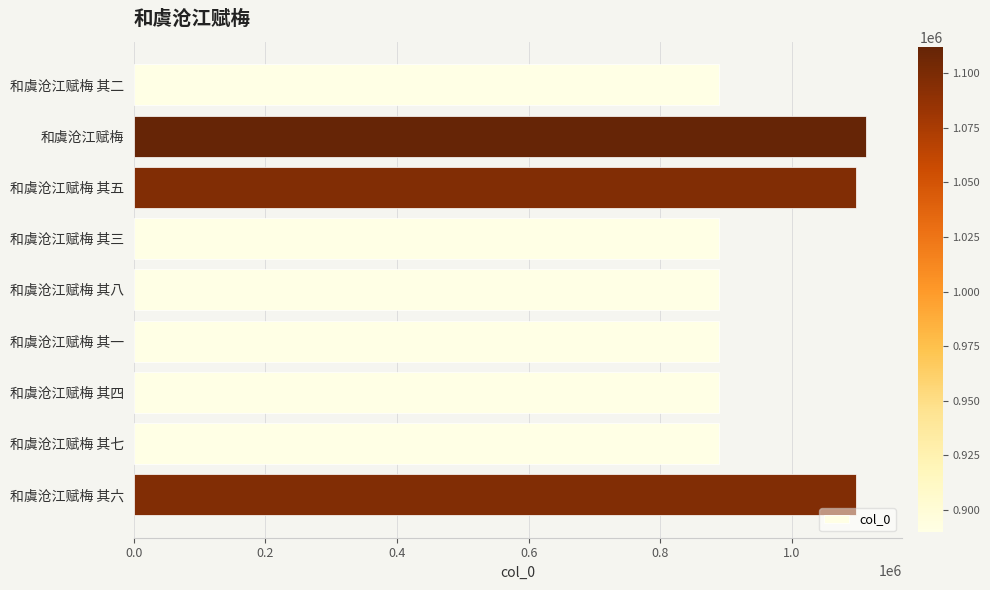

What is the label of the 7th bar from the bottom?

和虞沧江赋梅 其五